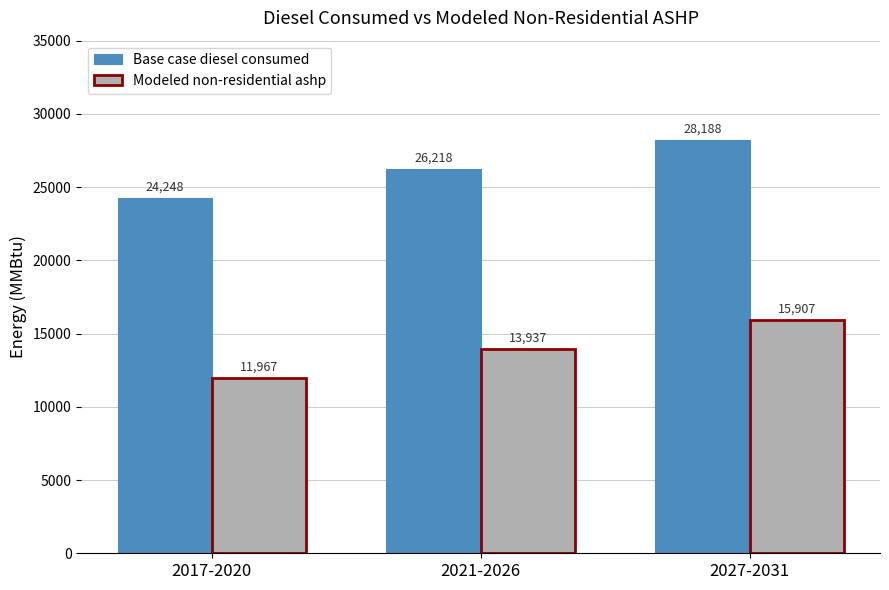

Is it true that Base case diesel consumed equals 24248.0 at 2017-2020?

True